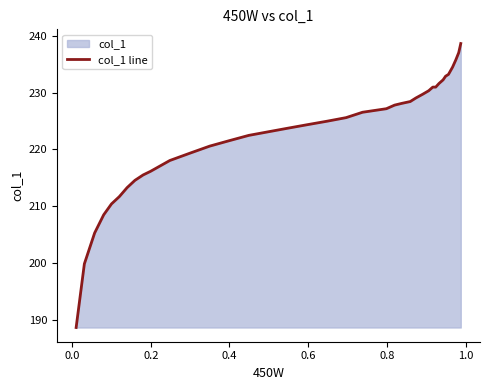

What is the greatest value displayed?

238.7